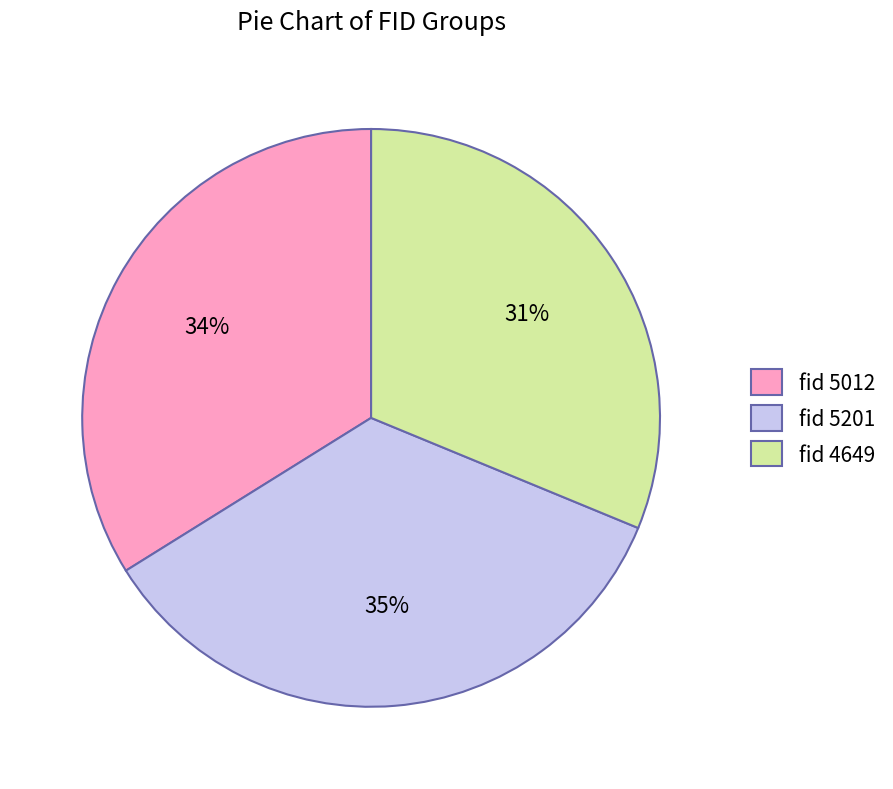

Approximately how many times larger is the value at fid 4649 compared to fid 5201?

0.9